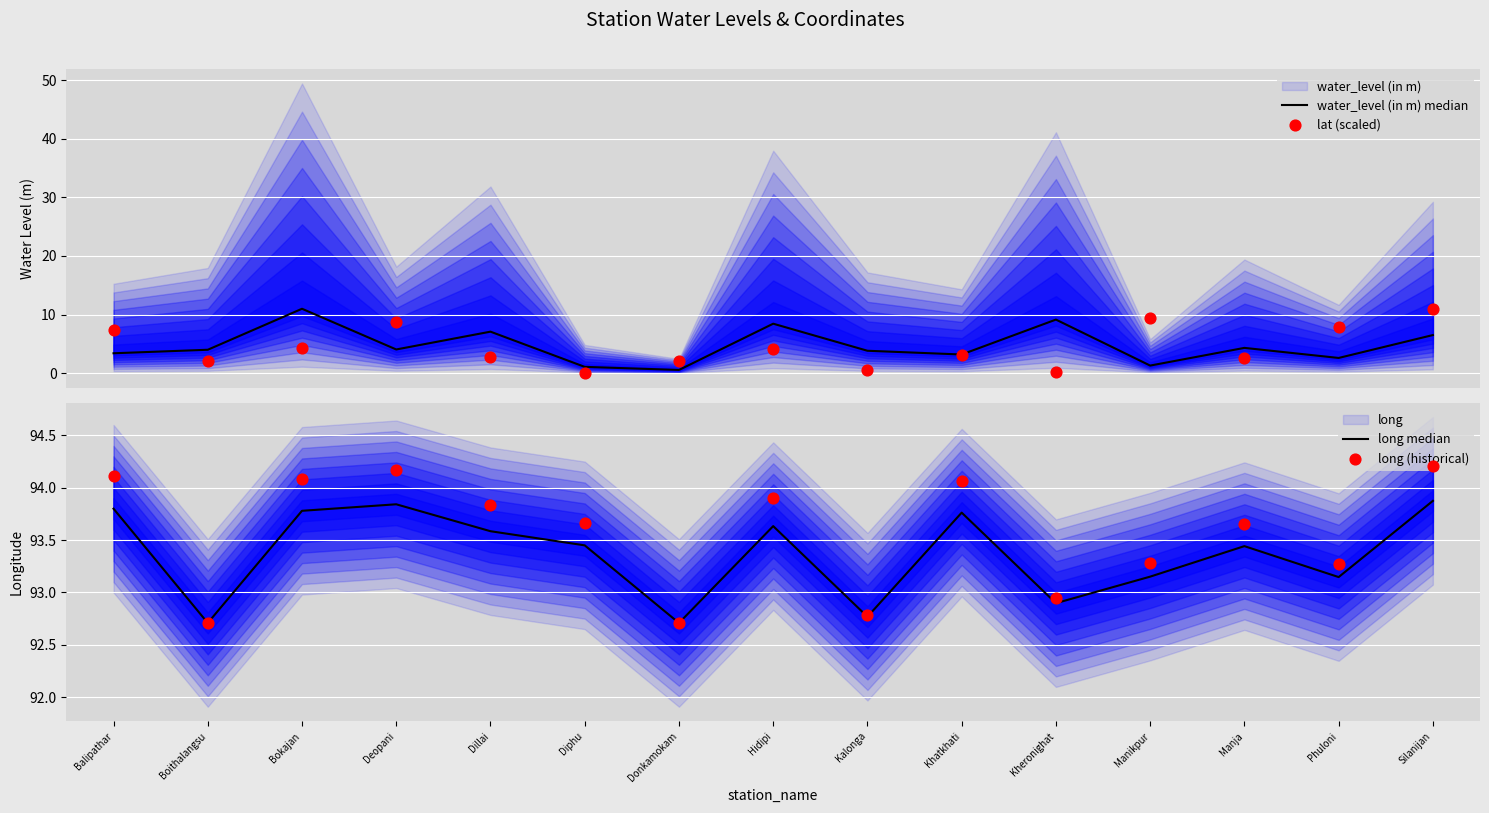

What is the total value across all series at Kheronighat?

195.1